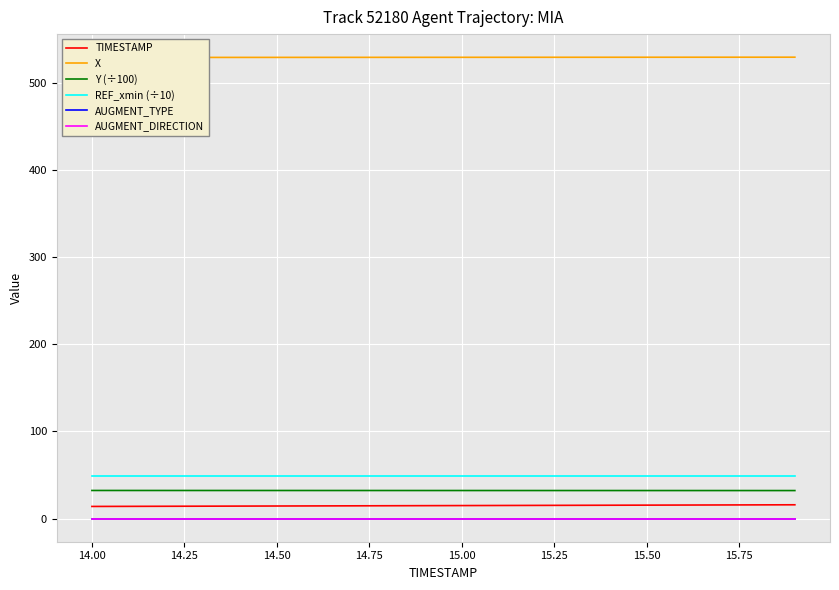

Reading right to left, what are all the values shown in this chart?

TIMESTAMP: 15.9	15.8	15.7	15.6	15.5	15.4	15.3	15.2	15.1	15.0	14.9	14.8	14.7	14.6	14.5	14.4	14.3	14.2	14.1	14.0
X: 529.3	529.3	529.3	529.3	529.2	529.2	529.2	529.2	529.2	529.2	529.1	529.1	529.1	529.1	529.1	529.1	529.0	529.0	529.0	529.0
Y (÷100): 32.2	32.2	32.2	32.2	32.2	32.2	32.2	32.3	32.3	32.3	32.3	32.3	32.3	32.3	32.3	32.3	32.3	32.3	32.3	32.3
REF_xmin (÷10): 48.5	48.5	48.5	48.5	48.5	48.5	48.5	48.5	48.5	48.5	48.5	48.5	48.5	48.5	48.5	48.5	48.5	48.5	48.5	48.5
AUGMENT_TYPE: 0.0	0.0	0.0	0.0	0.0	0.0	0.0	0.0	0.0	0.0	0.0	0.0	0.0	0.0	0.0	0.0	0.0	0.0	0.0	0.0
AUGMENT_DIRECTION: 0.0	0.0	0.0	0.0	0.0	0.0	0.0	0.0	0.0	0.0	0.0	0.0	0.0	0.0	0.0	0.0	0.0	0.0	0.0	0.0